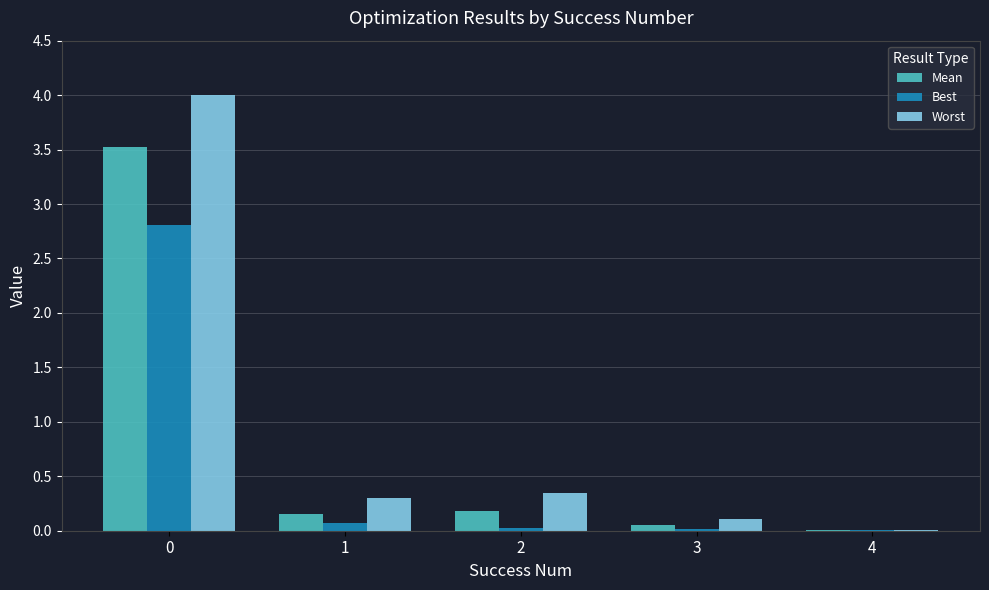

True or false: Worst has a value of 0.1 at 3.

True